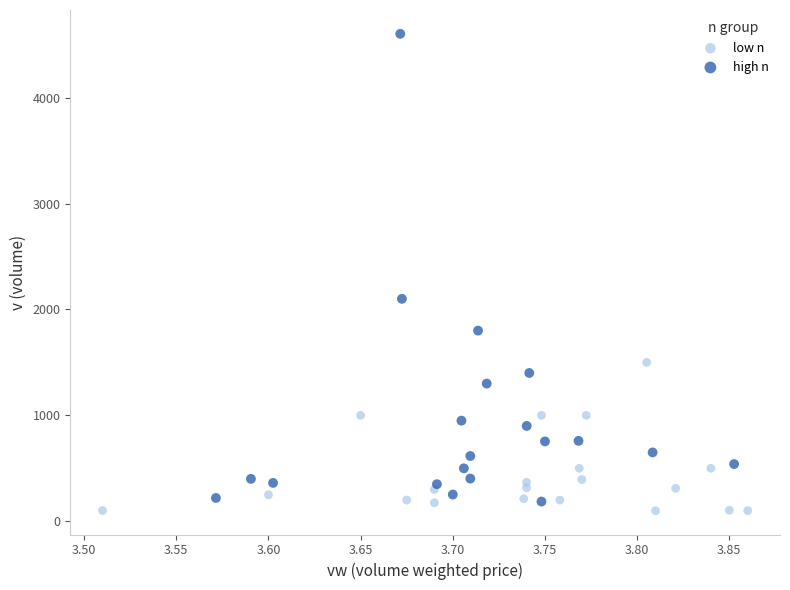

Which series contains the lowest Y value?

low n